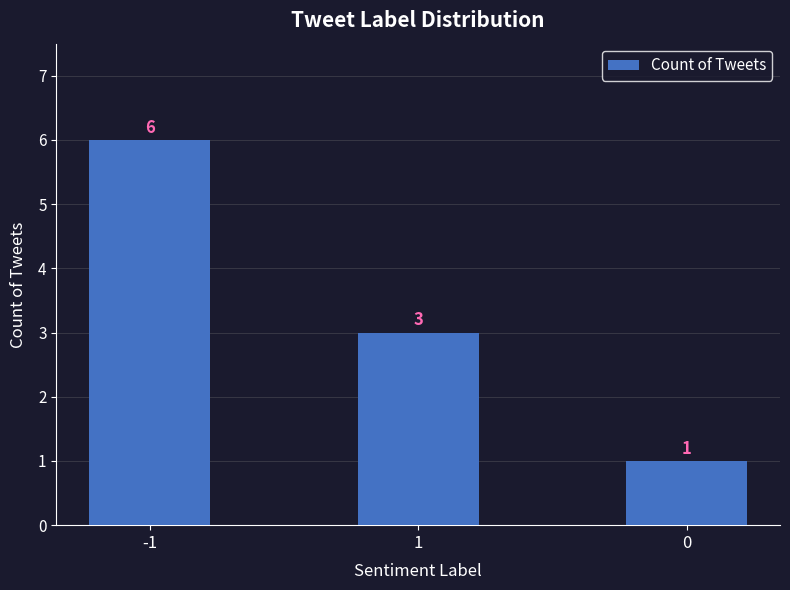

What is the minimum value shown in the chart?

1